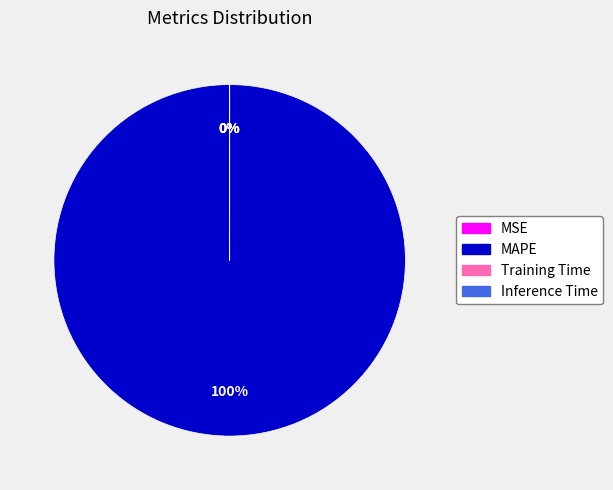

Is it true that MAPE is 100% of the pie?

True